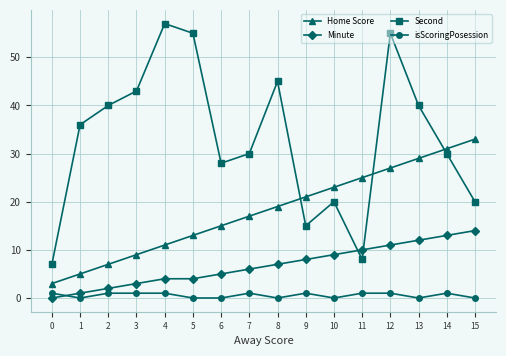

What is the maximum value for Home Score?

33